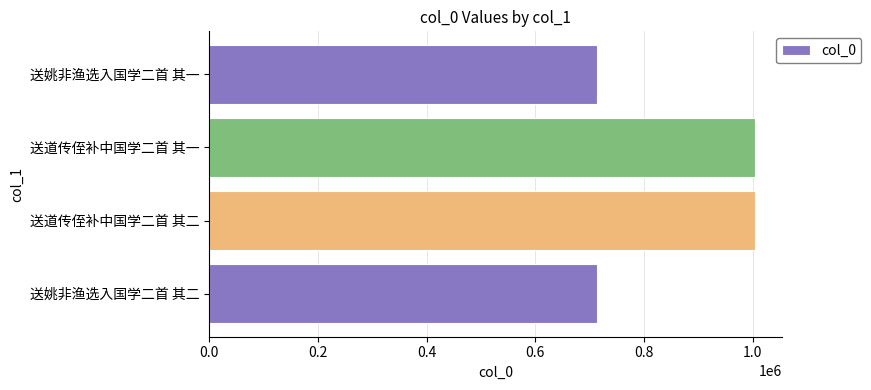

What is the difference between the maximum and minimum values?

291357